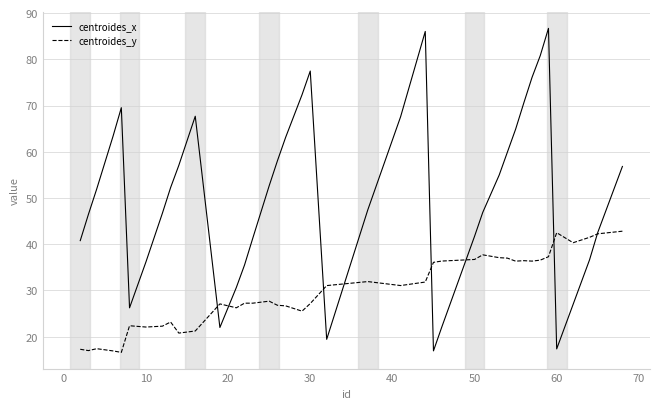

How many values in the centroides_y series exceed 31?

20